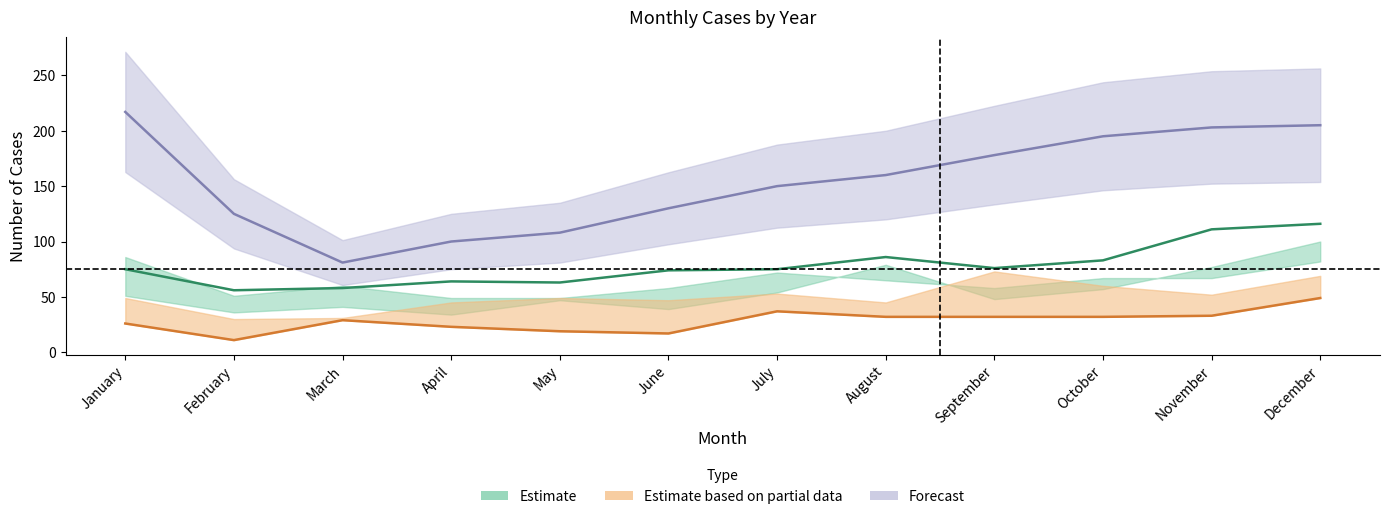

Reading right to left, list all the values displayed in this chart.

2015: 49	33	32	32	32	37	17	19	23	29	11	26
2017: 116	111	83	76	86	75	74	63	64	58	56	75
2021: 205	203	195	178	160	150	130	108	100	81	125	217